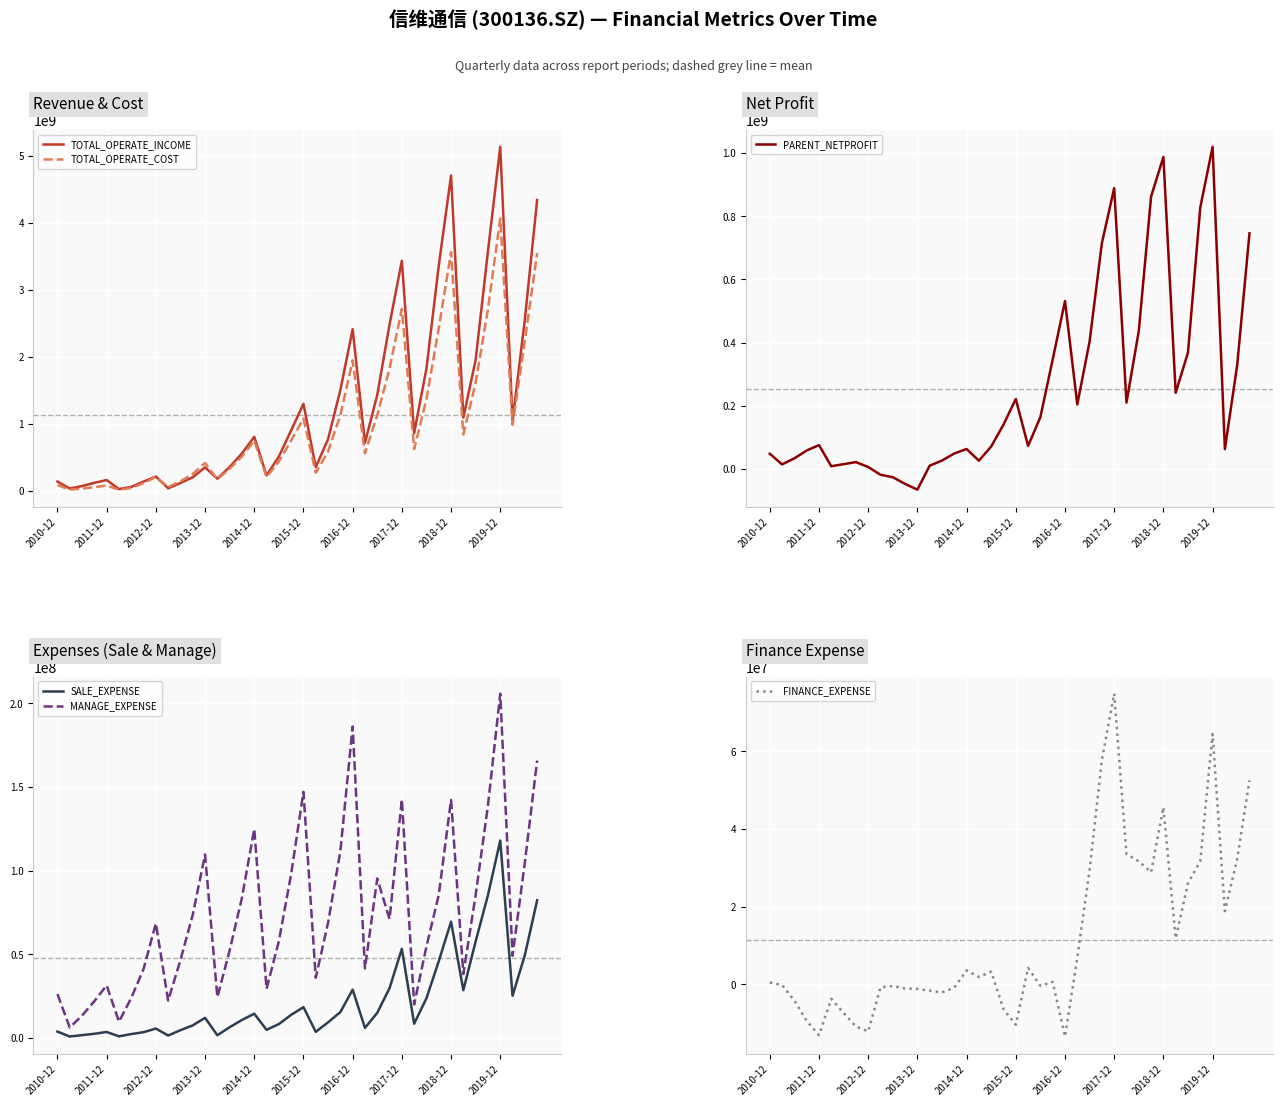

What is the sum of the SALE_EXPENSE values at 26 and 14?

21427809.2